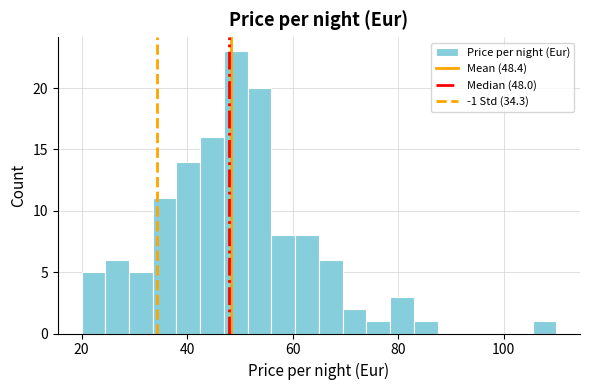

Read against the x-axis, roughly where is the centre of the tallest bar?

50